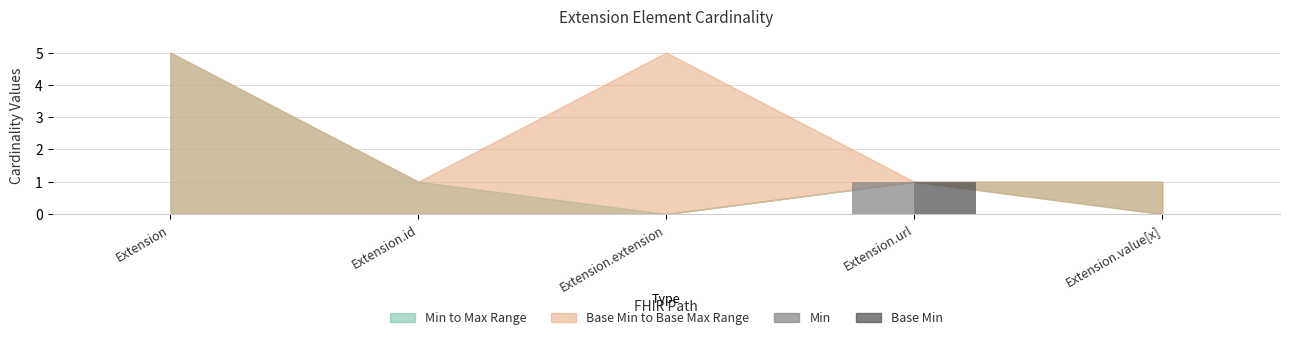

The Base Min series shows 0 at Extension.url. True or false?

False